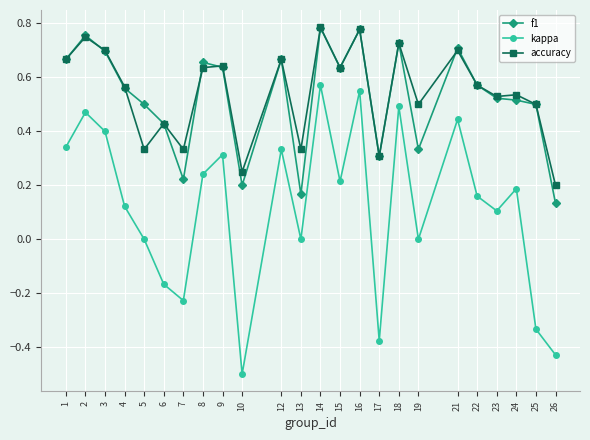

What is the minimum value for kappa?

-0.5